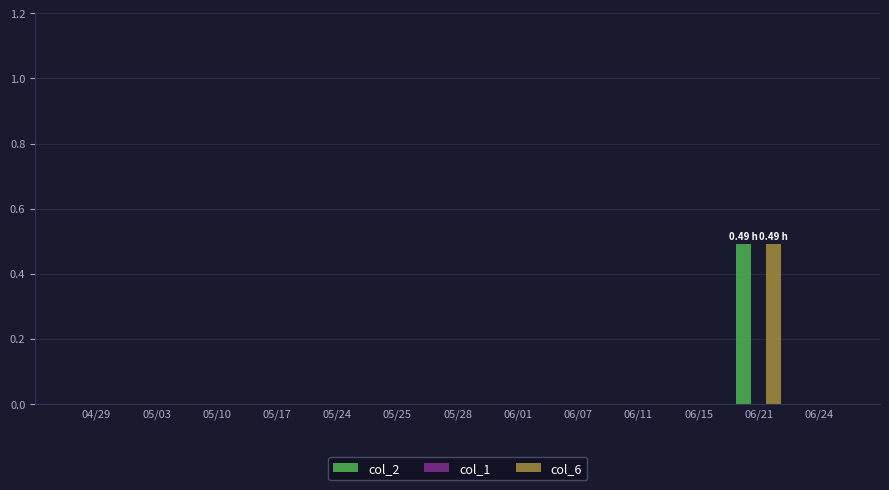

At which category is the sum across all series the highest?

06/21